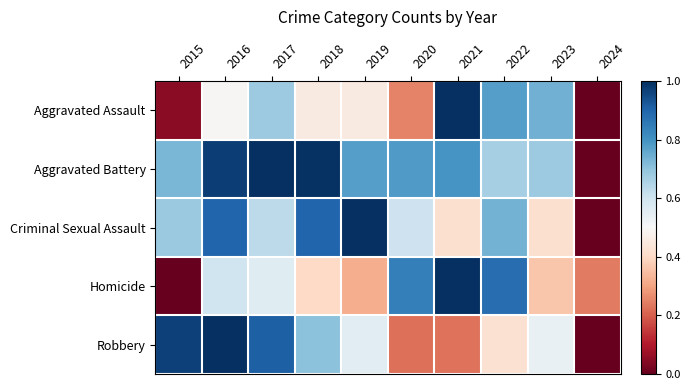

At how many categories does at least one series exceed 0?

10